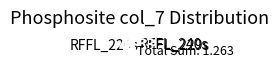

Does any single category account for the majority?

No